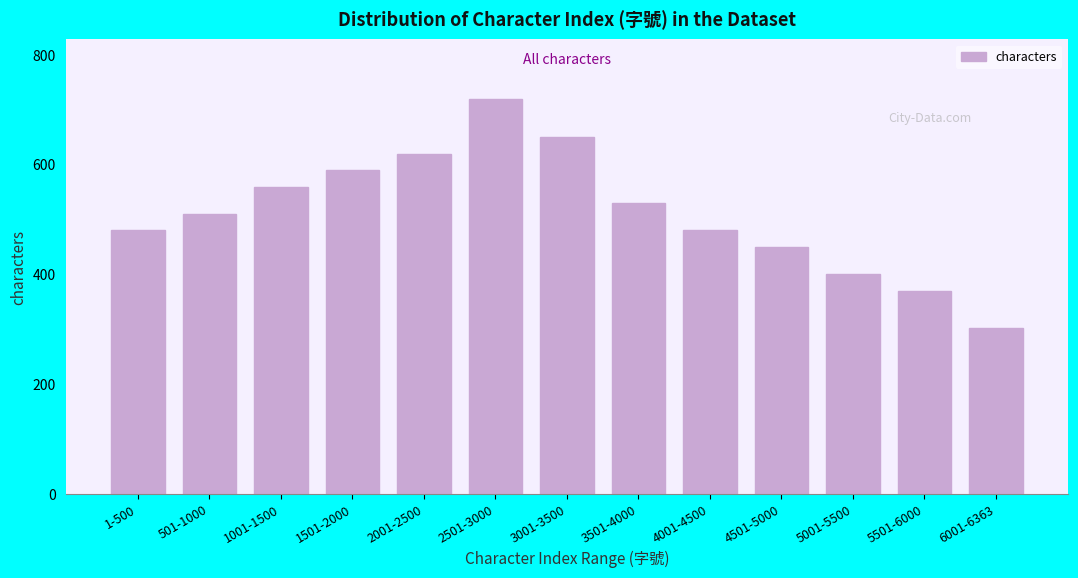

Reading left to right, list all the values displayed in this chart.

1-500=480	501-1000=510	1001-1500=560	1501-2000=590	2001-2500=620	2501-3000=720	3001-3500=650	3501-4000=530	4001-4500=480	4501-5000=450	5001-5500=400	5501-6000=370	6001-6363=303